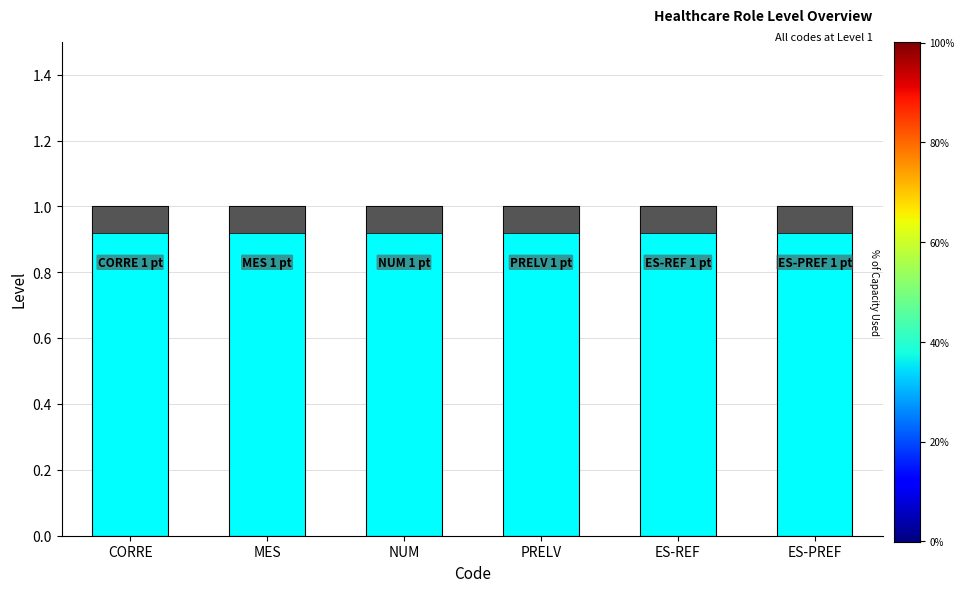

At which category is the sum across all series the highest?

CORRE